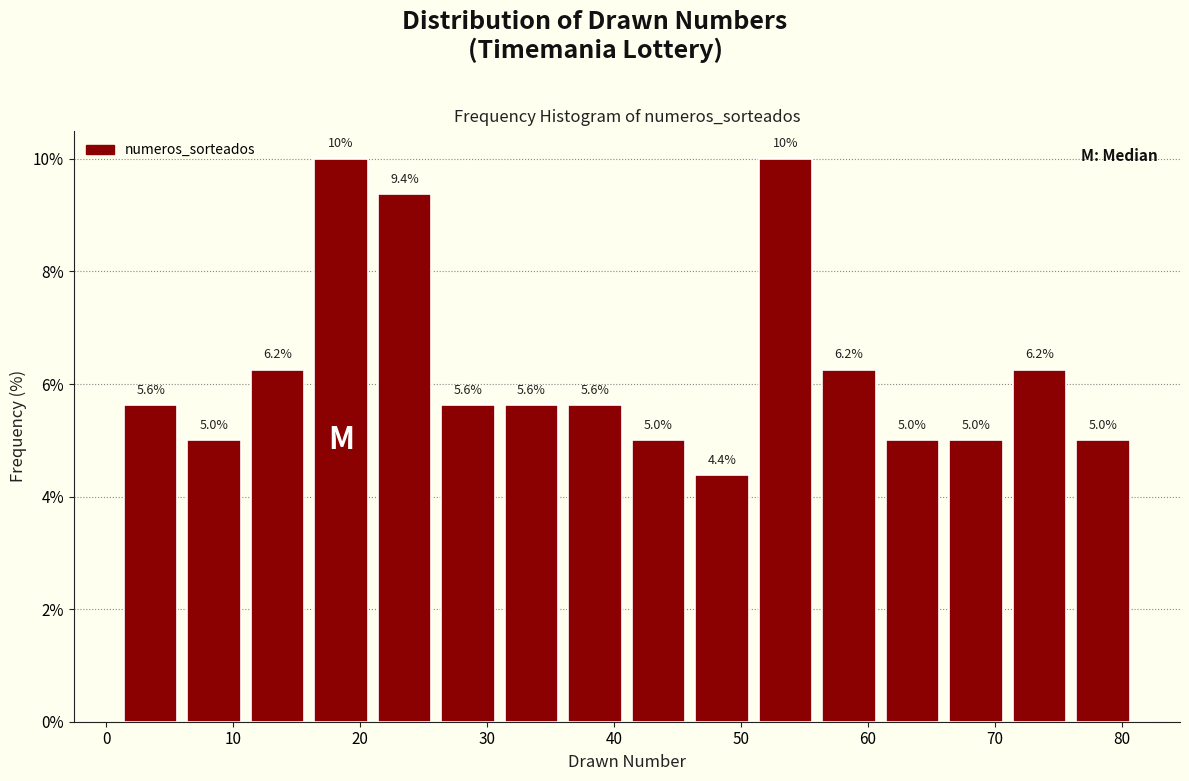

Reading left to right, list every bar in this chart as the range it spans on the x-axis followed by its height.

1 to 6: 5.6
6 to 11: 5.0
11 to 16: 6.2
16 to 21: 10.0
21 to 26: 9.4
26 to 31: 5.6
31 to 36: 5.6
36 to 41: 5.6
41 to 46: 5.0
46 to 51: 4.4
51 to 56: 10.0
56 to 61: 6.2
61 to 66: 5.0
66 to 71: 5.0
71 to 76: 6.2
76 to 81: 5.0